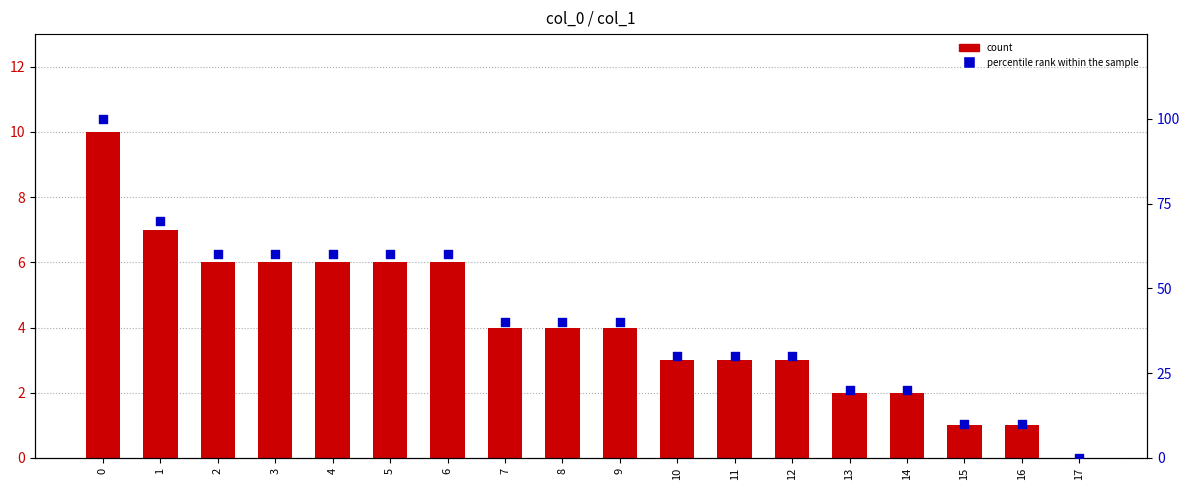

Which series has the largest total across all categories?

percentile rank within the sample